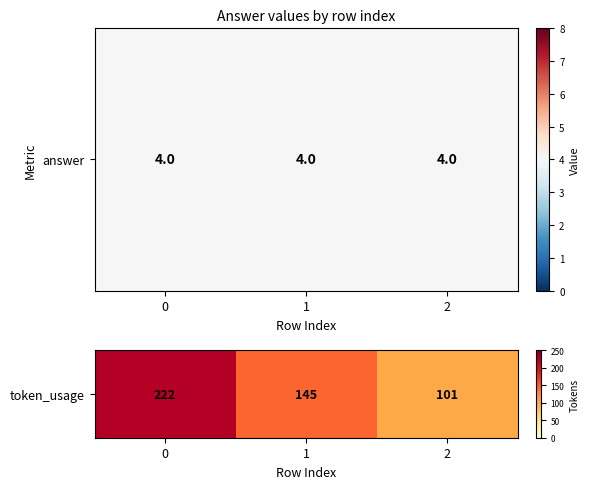

What is the approximate value at 0, to the nearest 50?

200